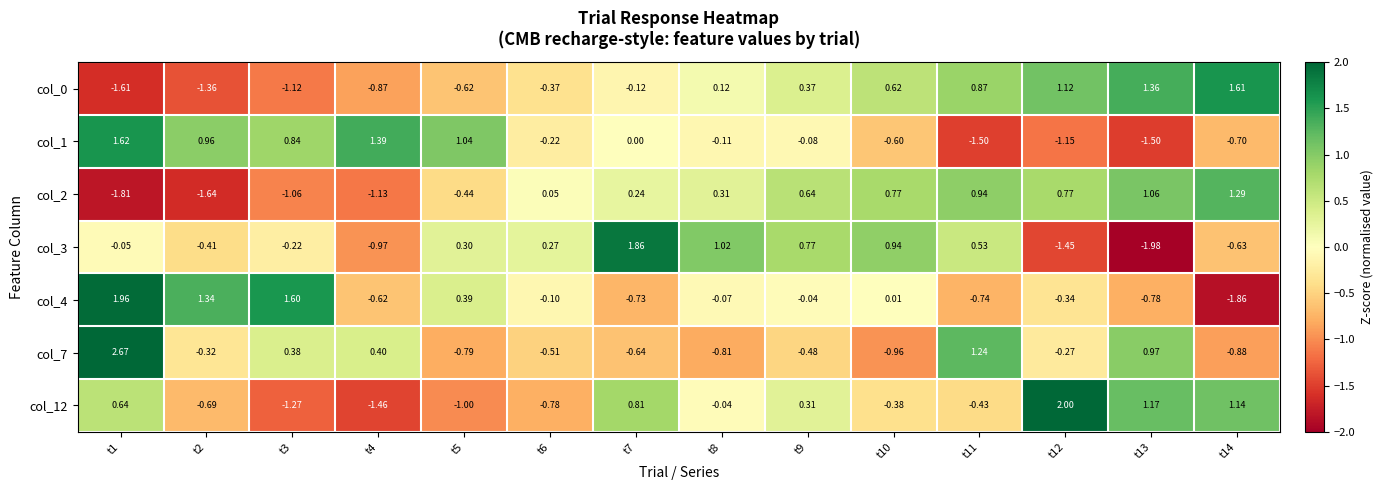

Is the value of col_2 at t13 greater than the value of col_3 at t4?

Yes